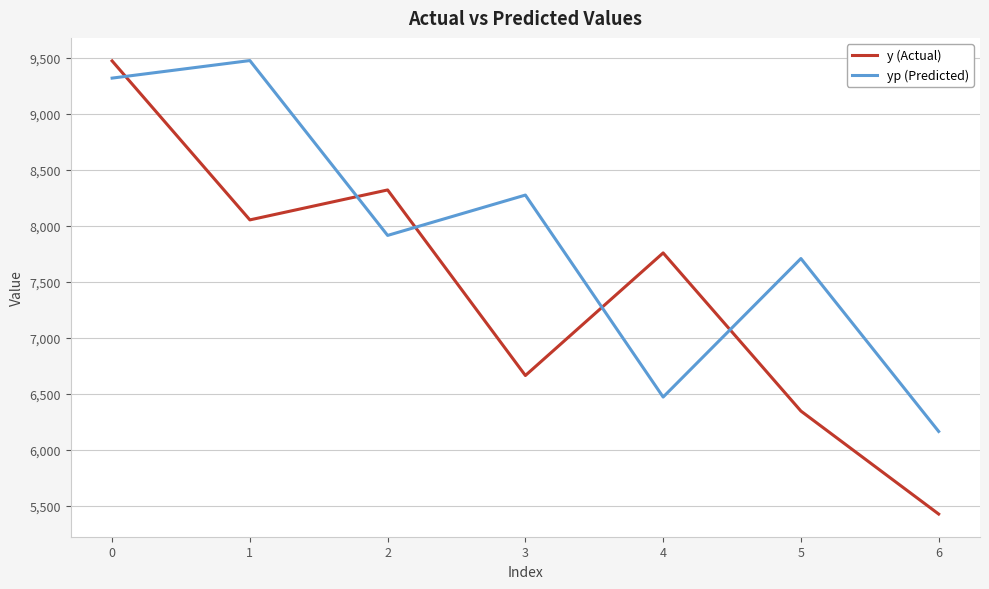

In yp (Predicted), how many points are lower than both neighbors (excluding endpoints)?

2